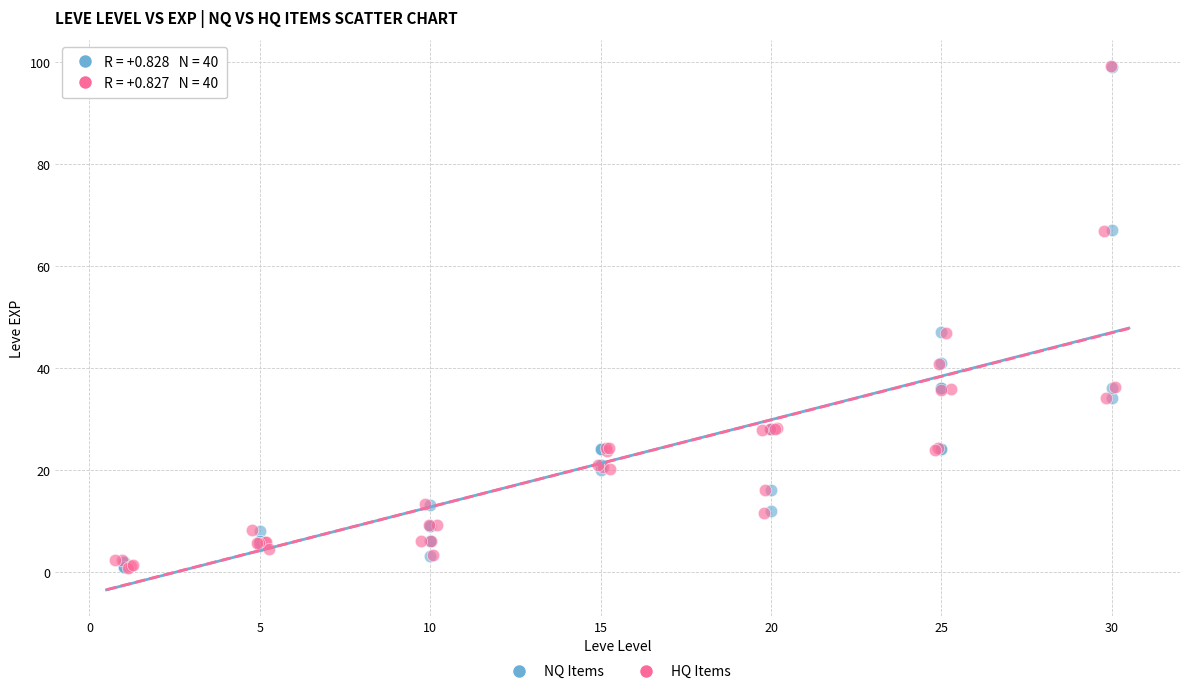

What are all the series names shown in the legend?

NQ Items, HQ Items